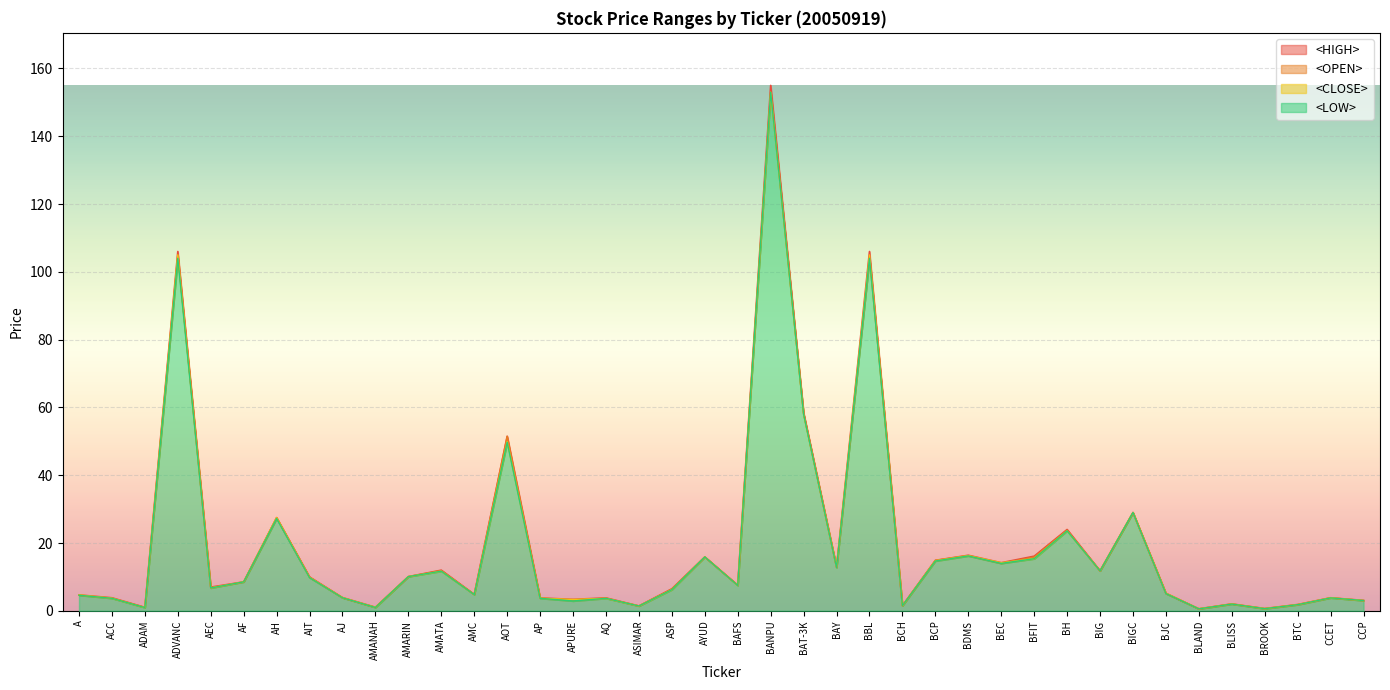

What is the value of the <LOW> point at the 17th from the left?

3.7